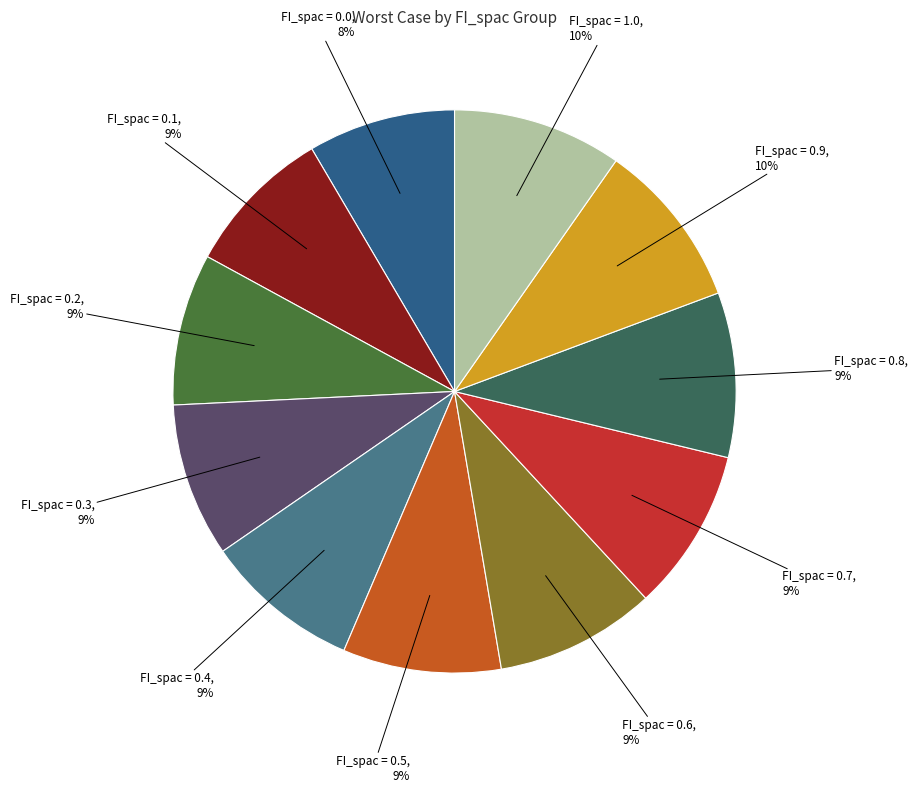

Rank the categories by value from highest to lowest.

FI_spac = 1.0, FI_spac = 0.9, FI_spac = 0.8, FI_spac = 0.7, FI_spac = 0.6, FI_spac = 0.5, FI_spac = 0.4, FI_spac = 0.3, FI_spac = 0.2, FI_spac = 0.1, FI_spac = 0.0